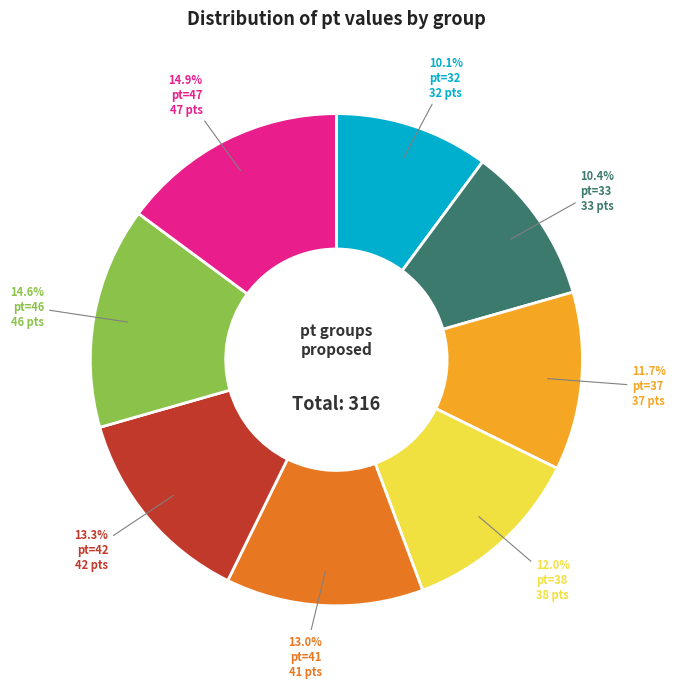

To the nearest percent, what percentage of the pie is pt=32?

10%